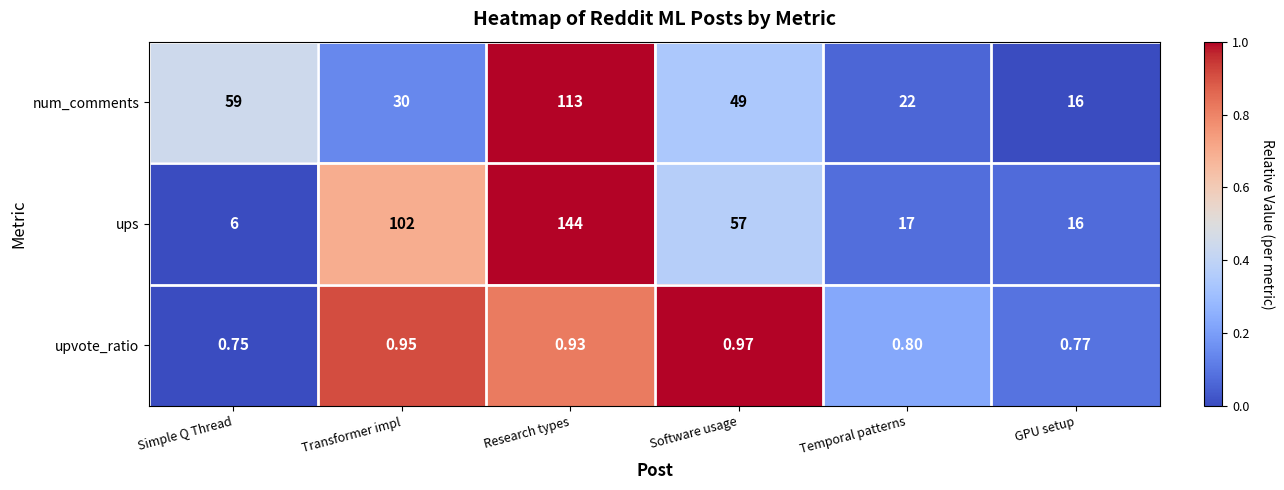

At which category does the chart reach its peak across all series?

Research types